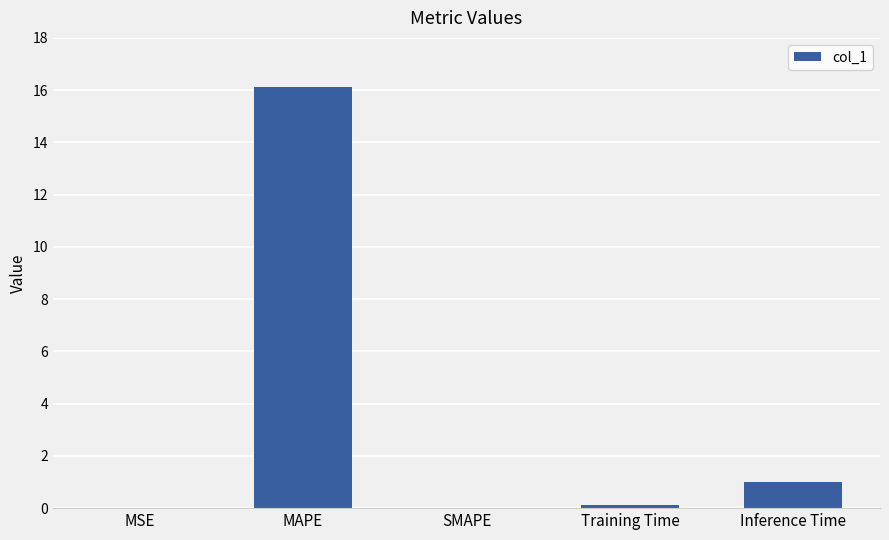

Which has a higher value, Training Time or MAPE?

MAPE